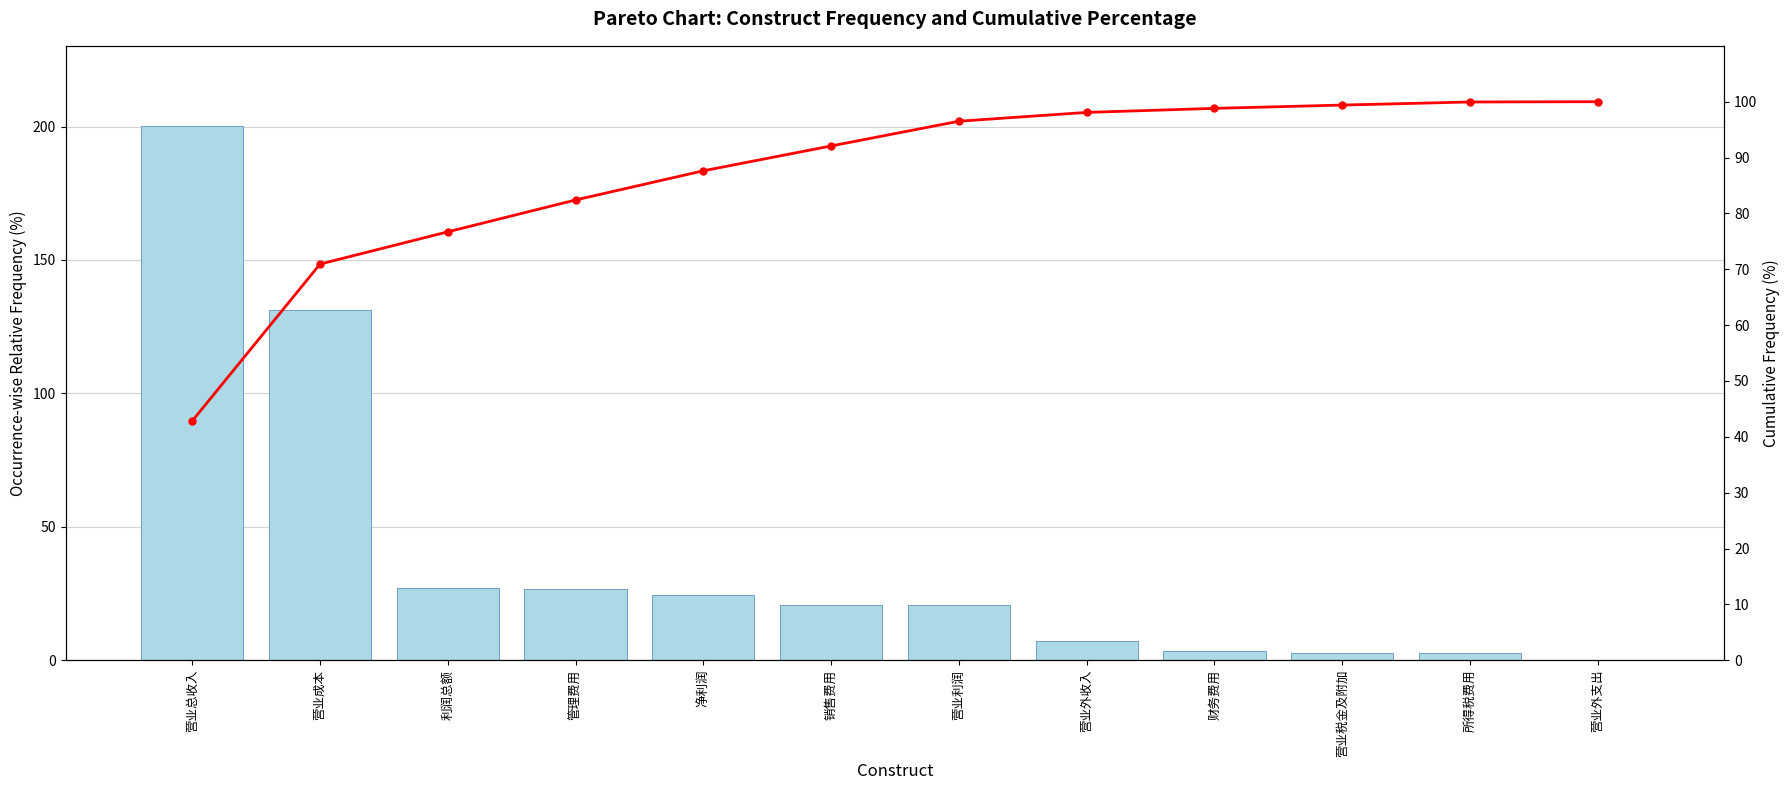

Count the number of categories in the chart.

12